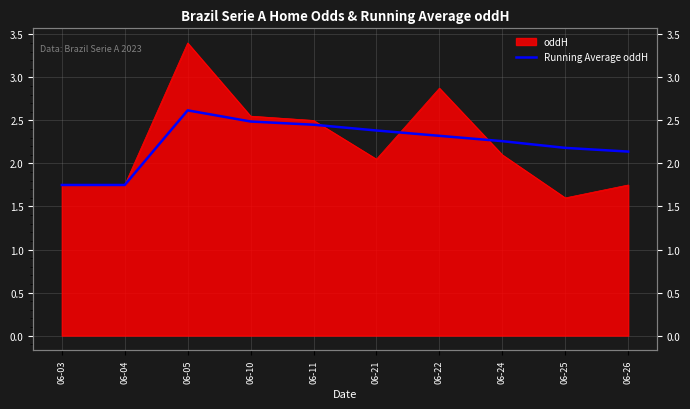

Between 06-10 and 06-03, which is larger?

06-10